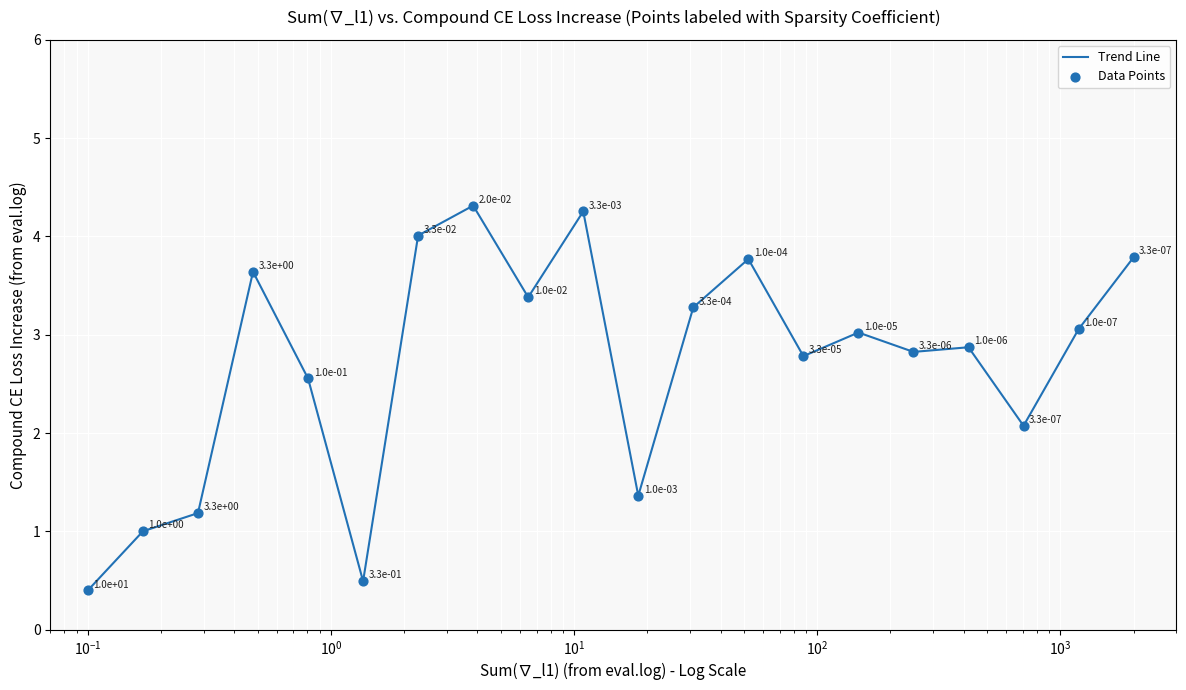

What is the difference between the maximum and minimum values?

3.9